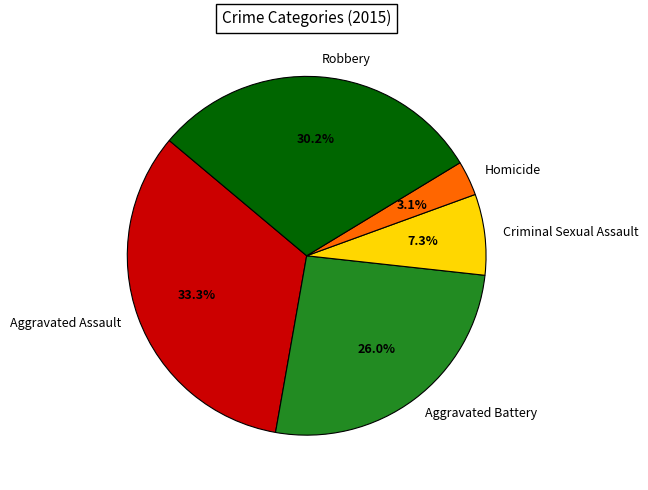

How many slices are in this pie chart?

5